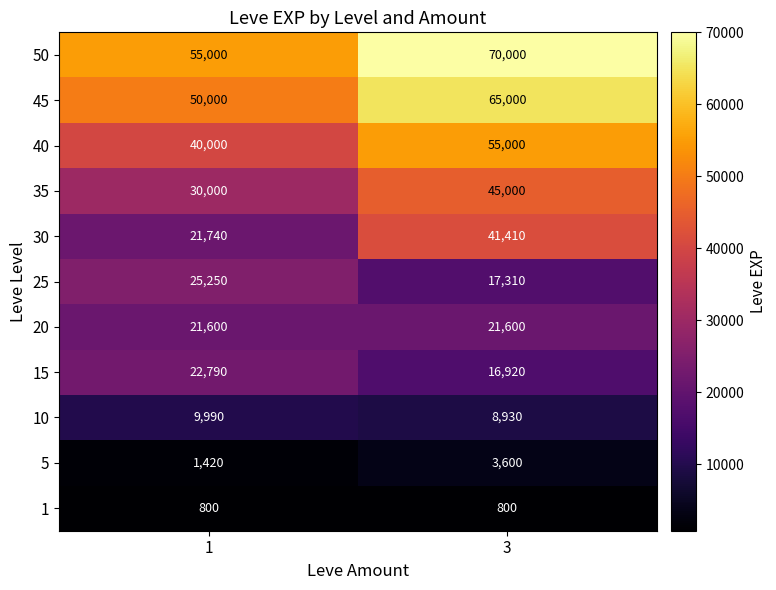

What is the average value of the 10 series?

9460